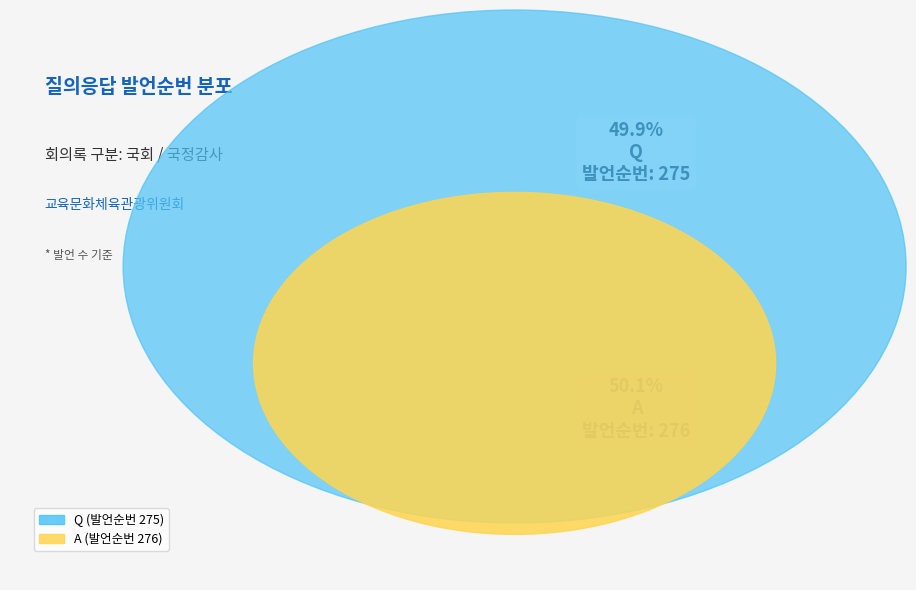

True or false: A accounts for 50% of the total.

True